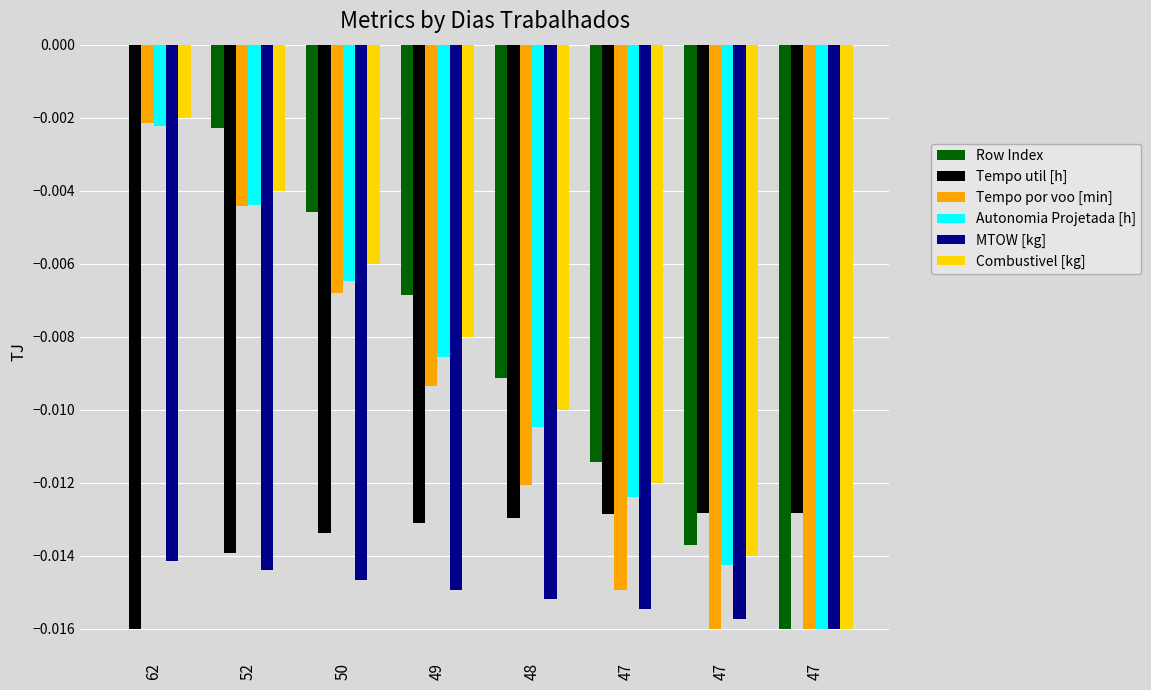

Are the bars horizontal?

No